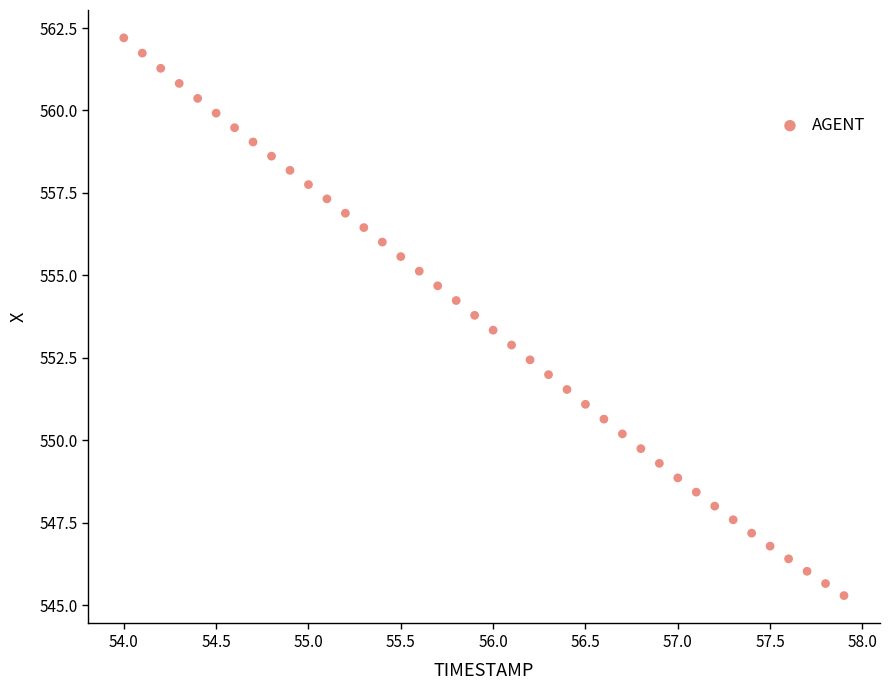

What is the range of X values (max minus min)?

3.9